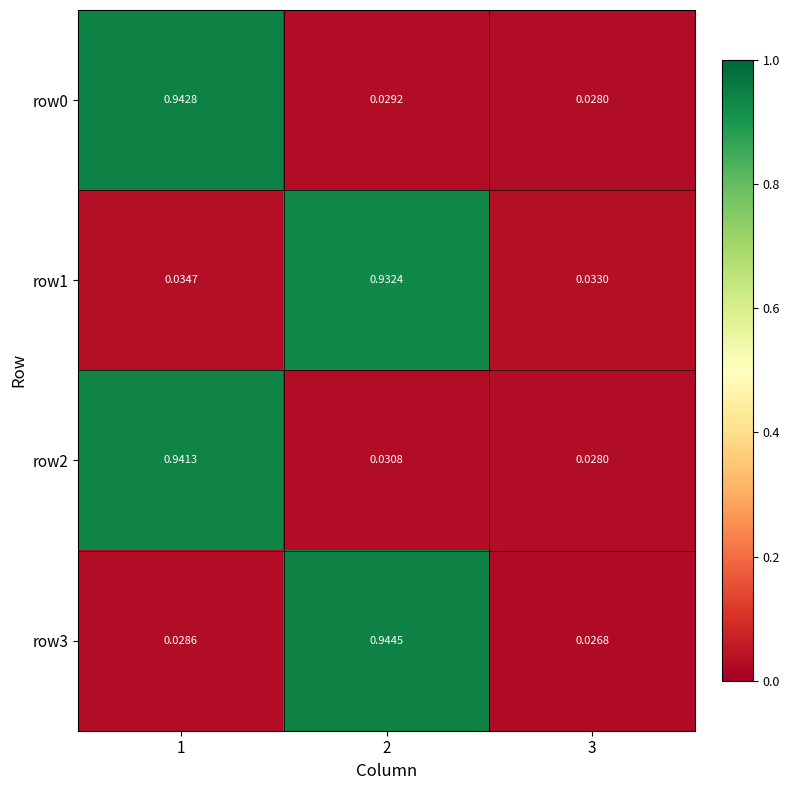

What is the total value across all series at 2?

1.9